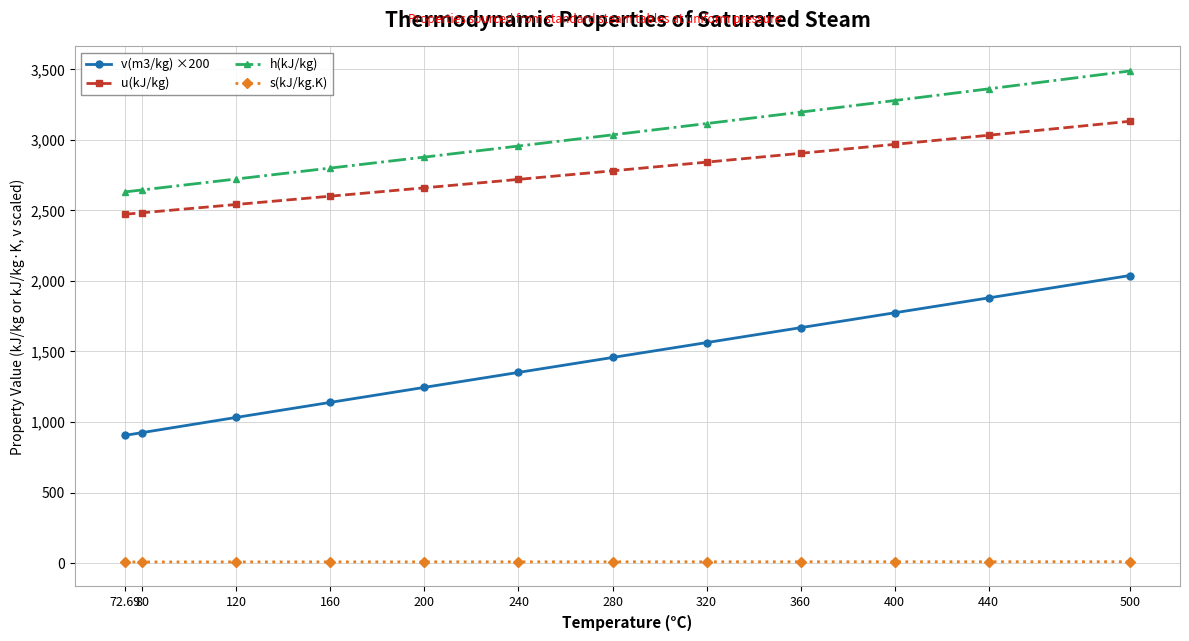

True or false: h(kJ/kg) and s(kJ/kg.K) intersect in this chart.

False